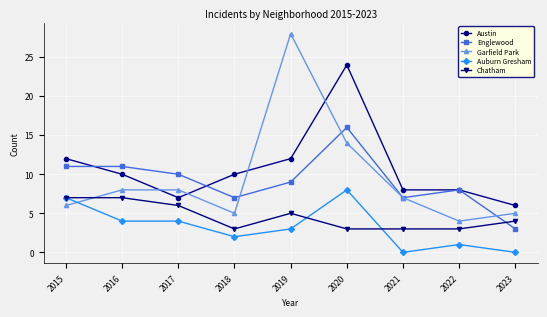

True or false: Chatham and Austin intersect in this chart.

False